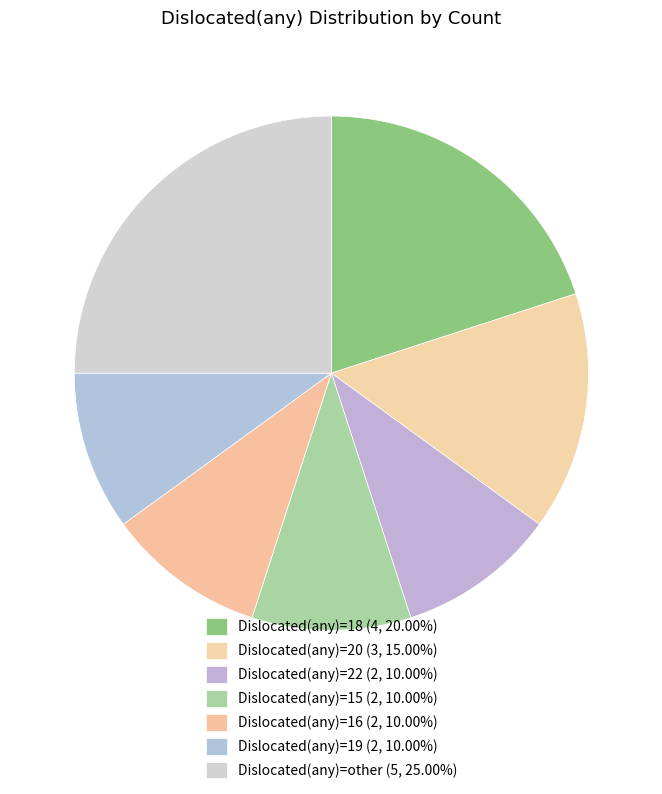

How many slices are in this pie chart?

7